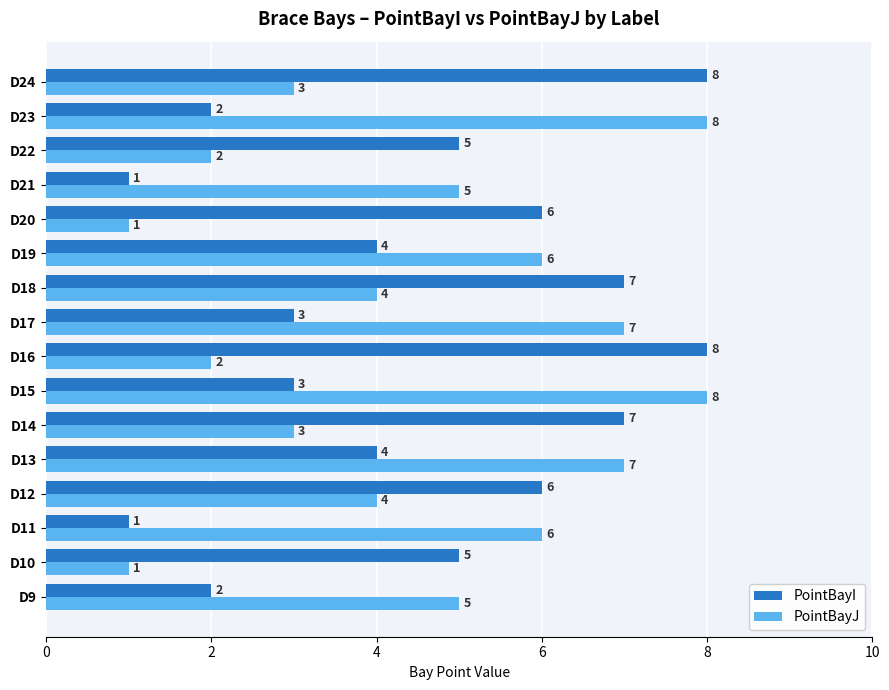

What is the sum of all PointBayJ values?

72